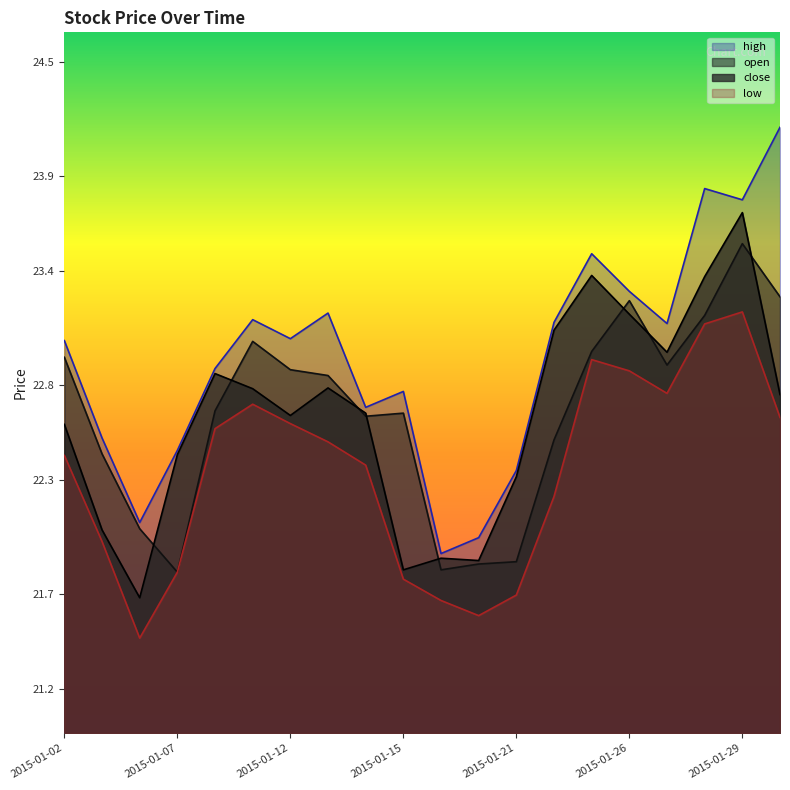

True or false: high has more than 1 interior local peaks.

True